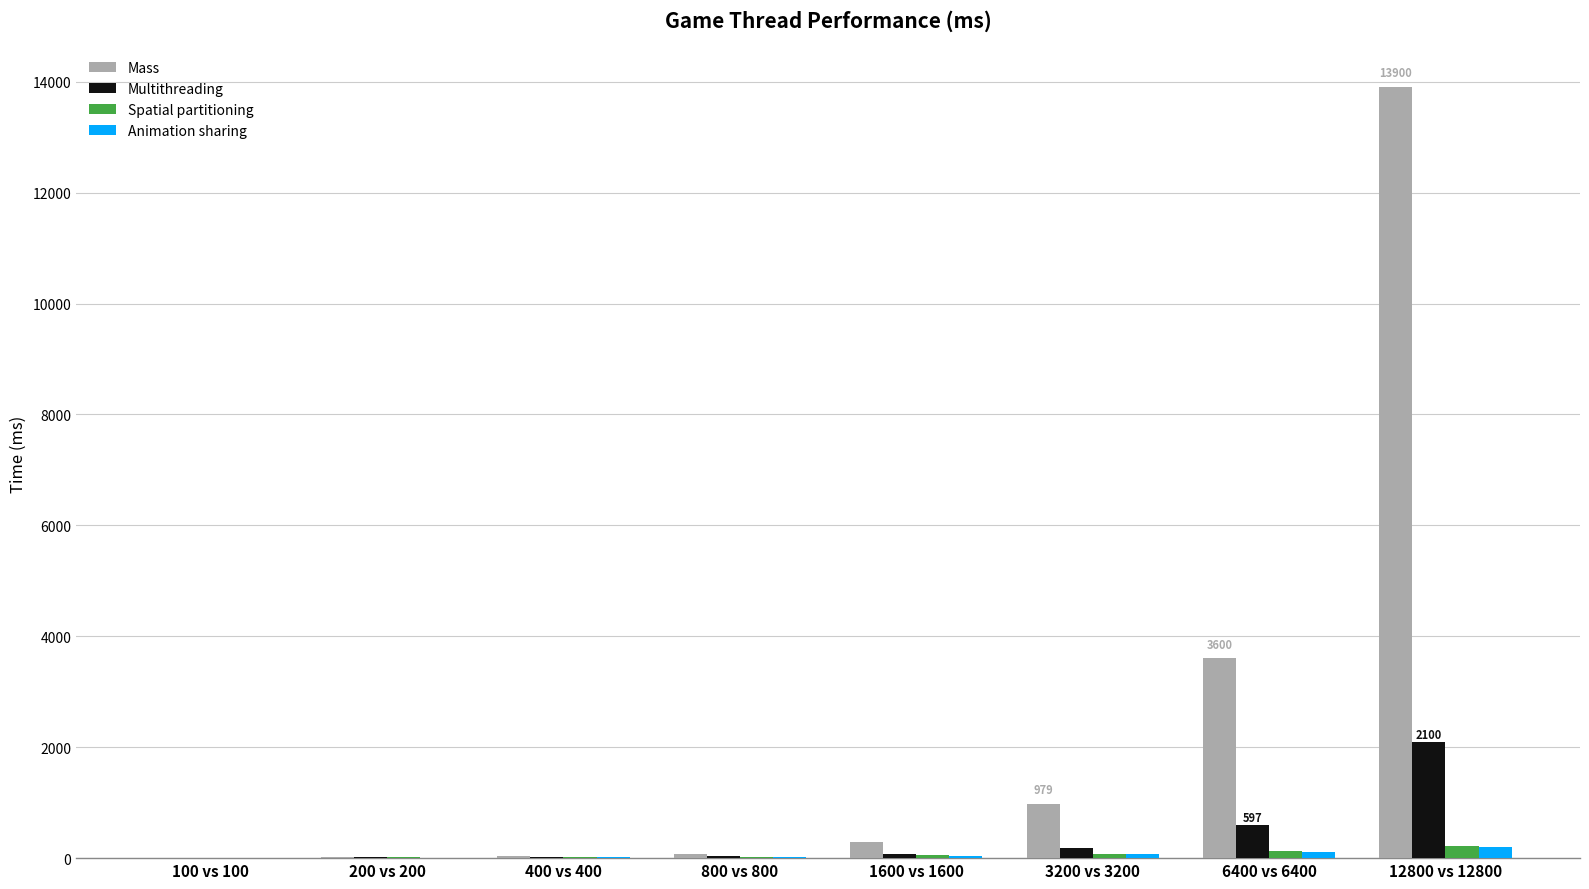

How many values in the Mass series exceed 283?

4